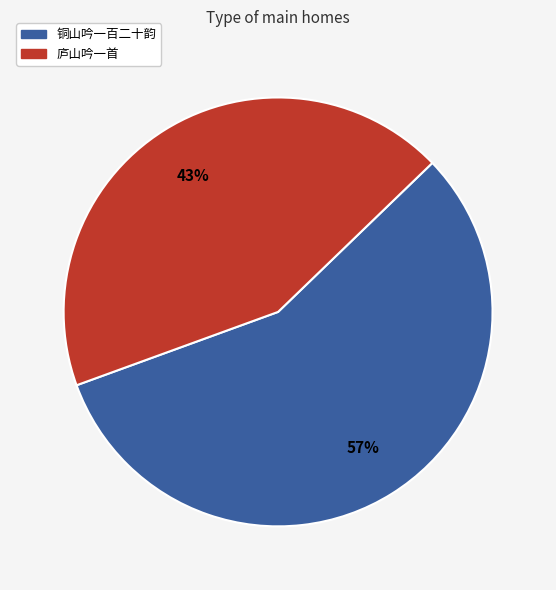

How many slices are in this pie chart?

2